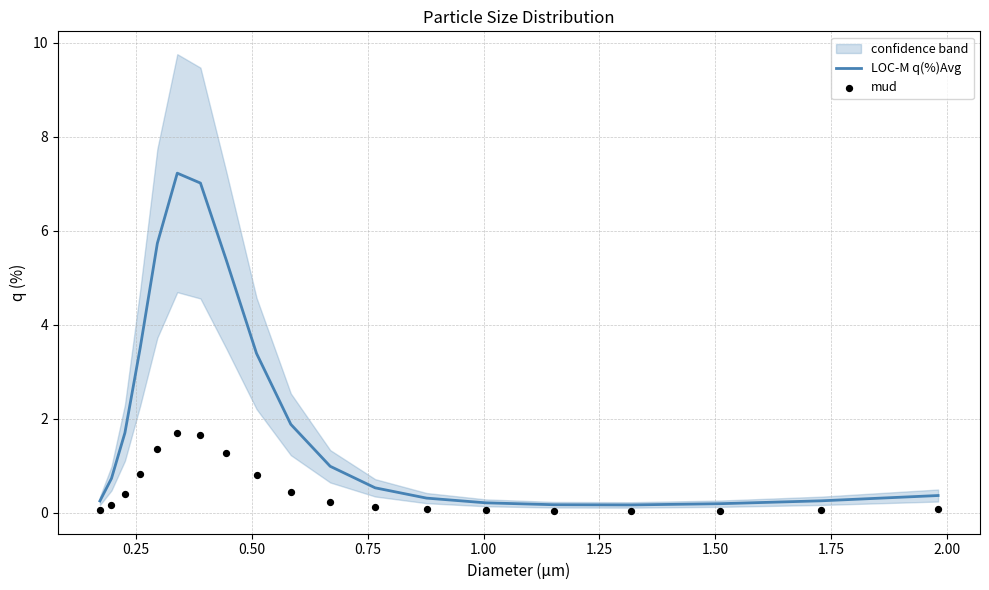

What is the highest value of the LOC-M q(%)Avg series?

7.2